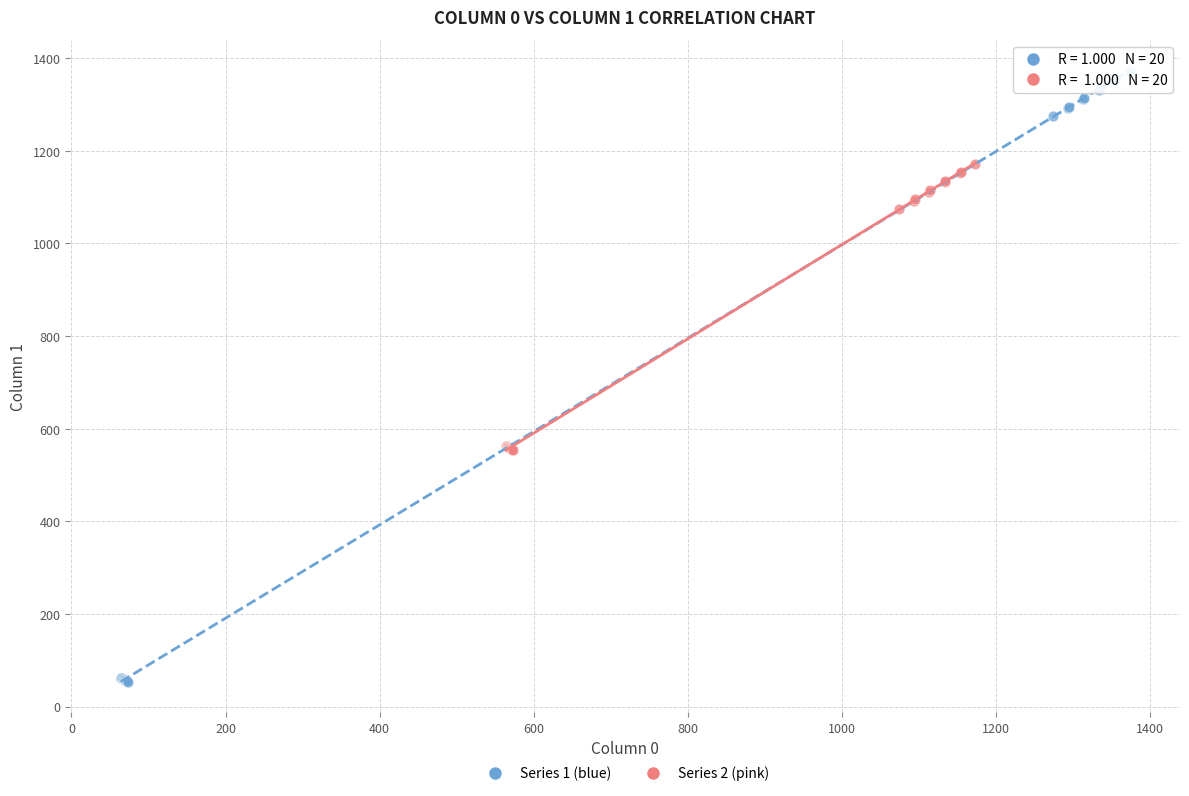

Which series has the largest Y range (max minus min)?

Series 1 (blue)